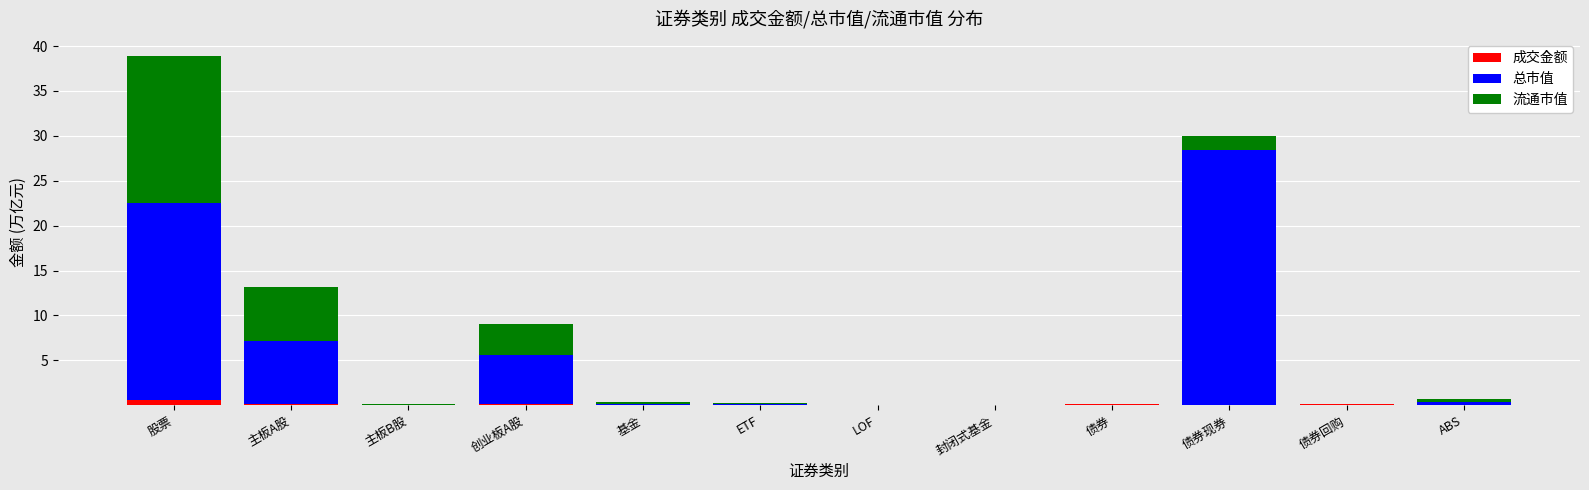

The 成交金额 series shows 0.0 at 主板B股. True or false?

True